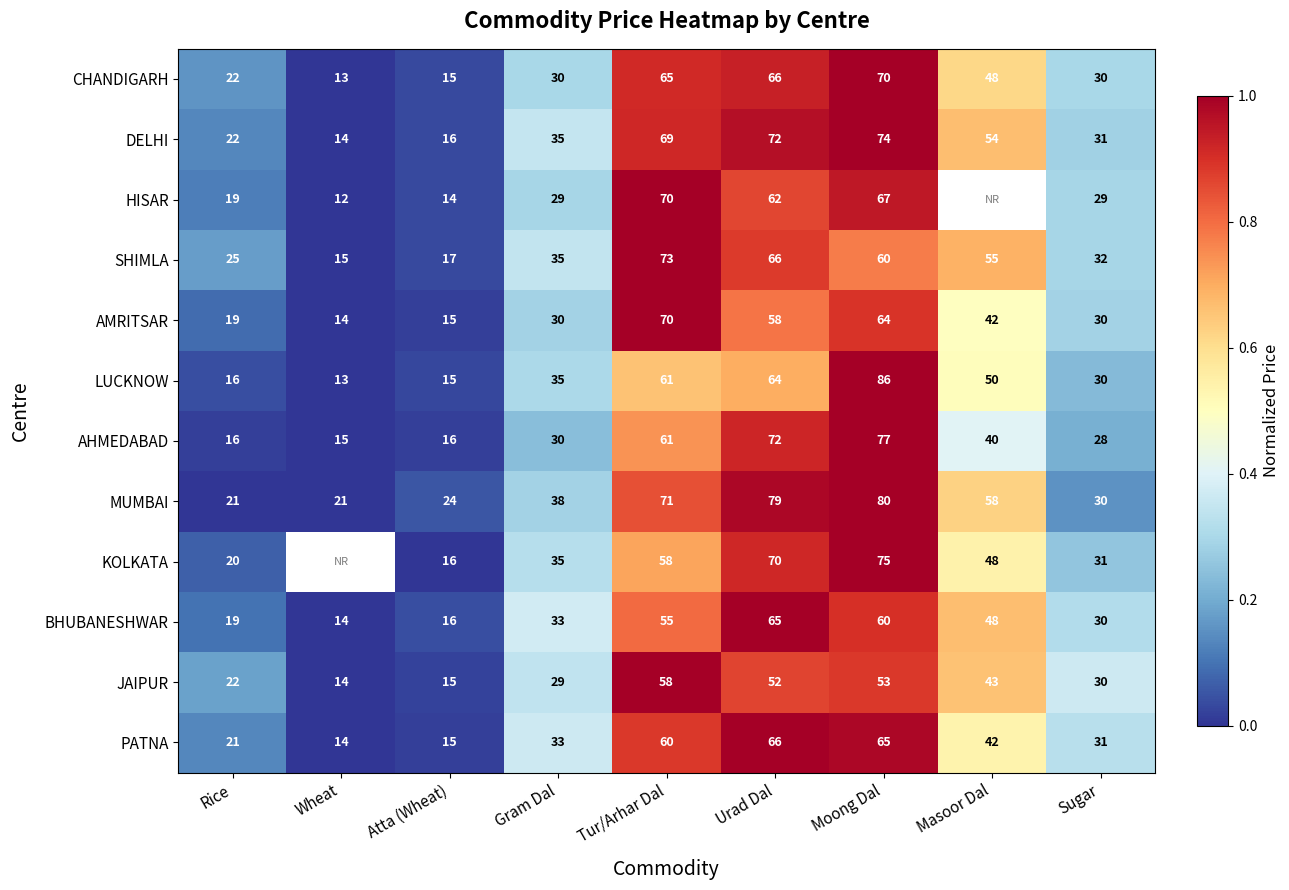

True or false: SHIMLA has a value of 0.5 at Wheat.

False